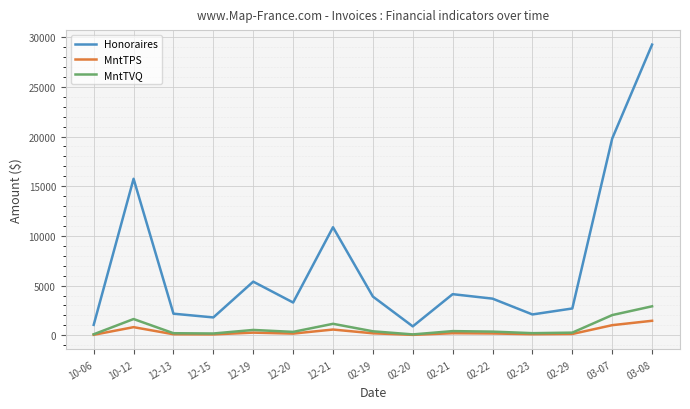

What is the difference between the maximum and second lowest values in the Honoraires series?

28200.0